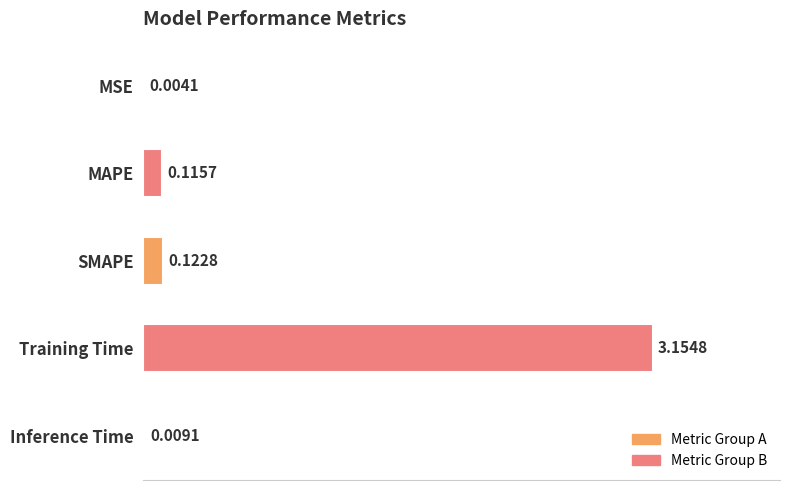

Between Training Time and MSE, which is larger?

Training Time